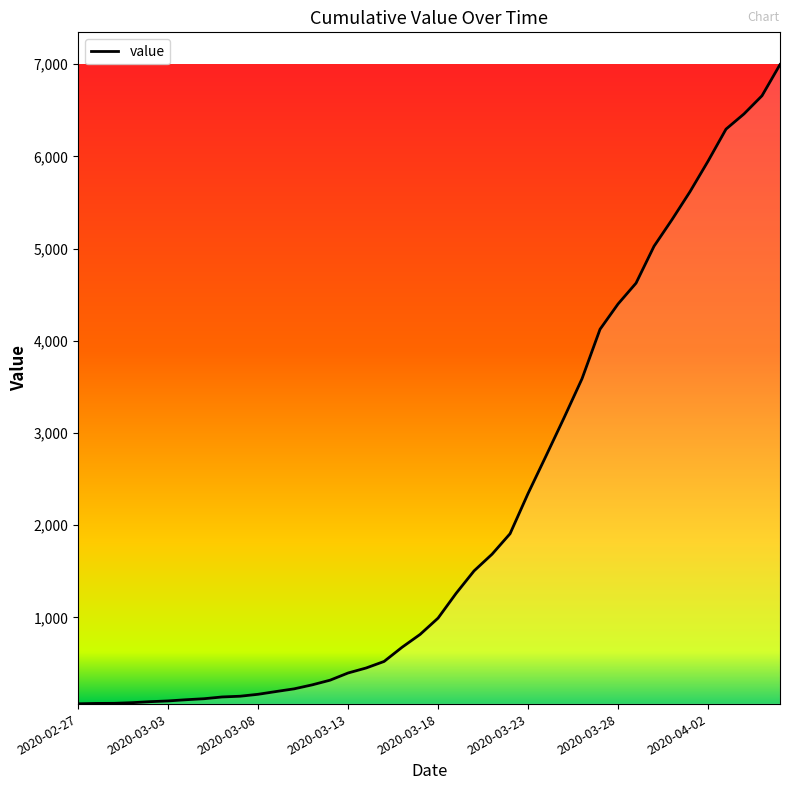

What is the maximum value shown in the chart?

6995